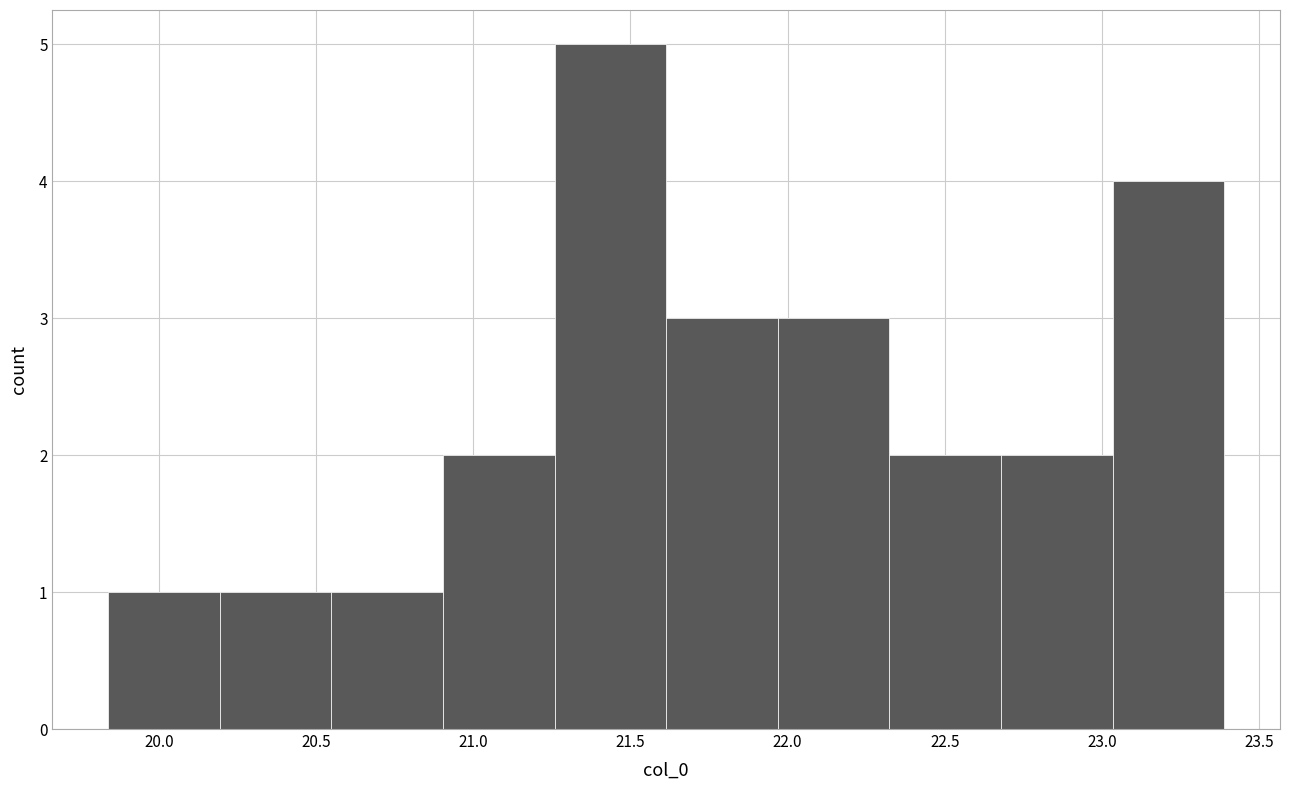

What is the height of the bar covering 22.30 to 22.70 on the x-axis? Neither the bar edges nor the heights are printed on the chart, so give them approximately, as read against the axes.

2